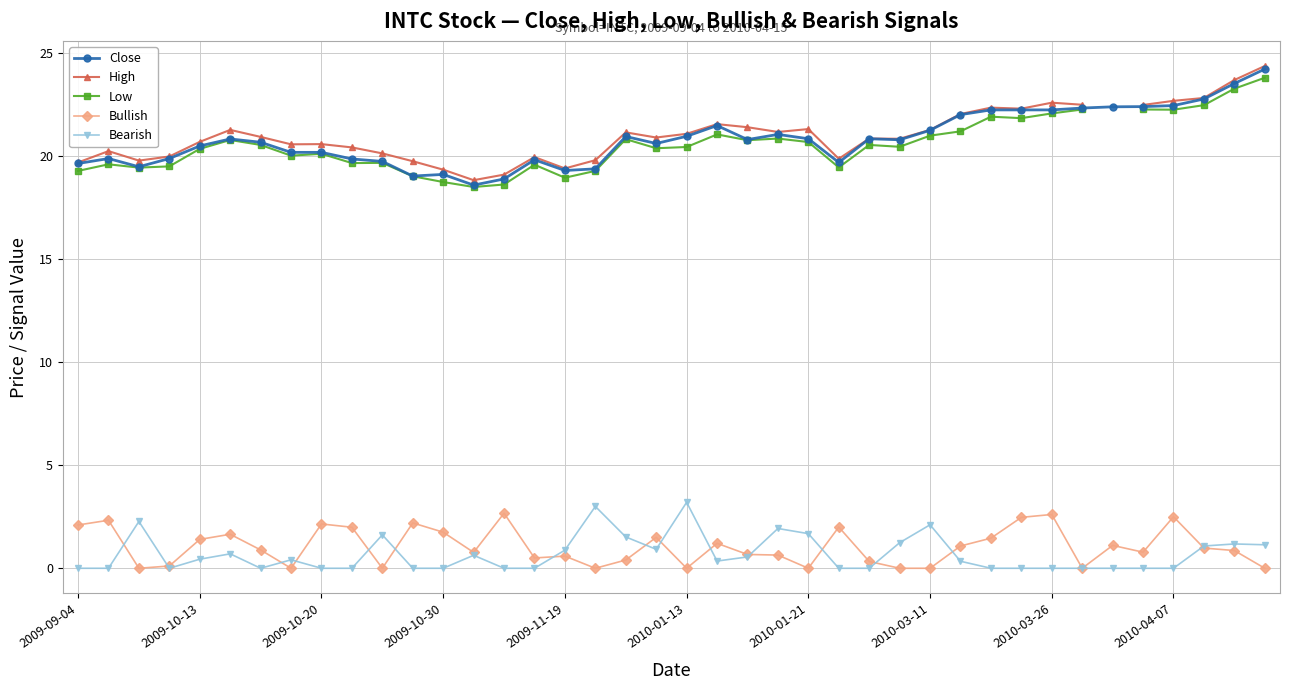

The High series shows 8.4 at 14. True or false?

False